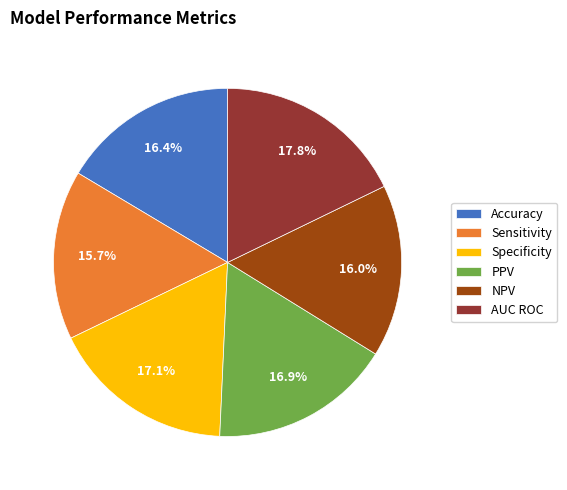

To the nearest percent, what is the combined percentage of PPV and Specificity?

34%